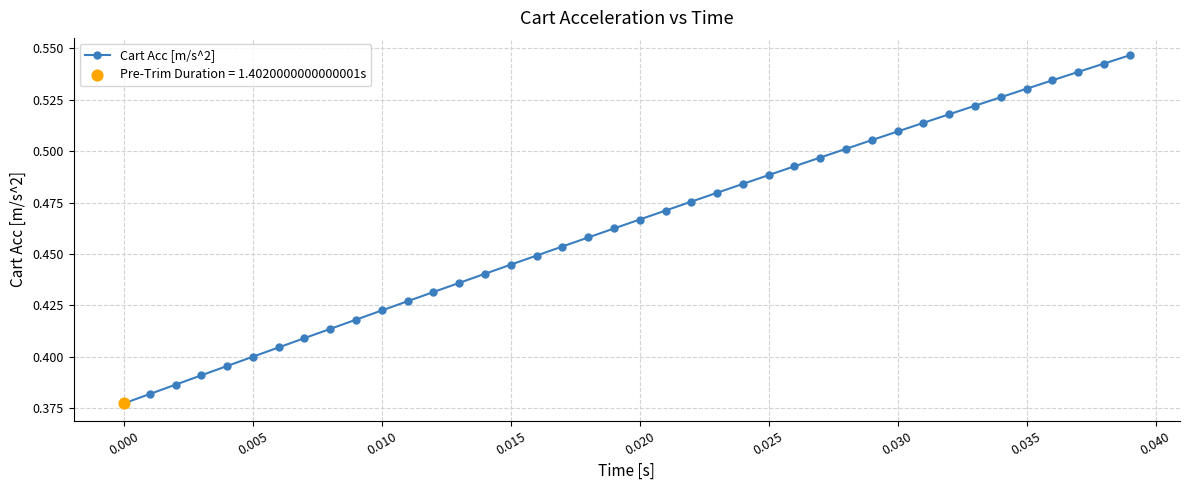

Count the values in the range 0 to 1.

40